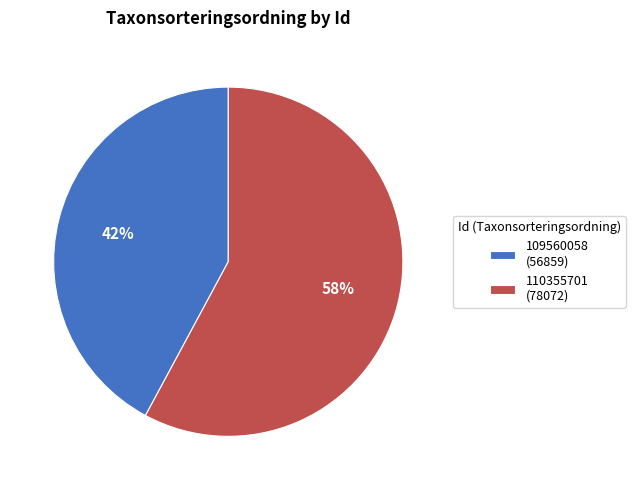

Count the number of slices in the pie.

2